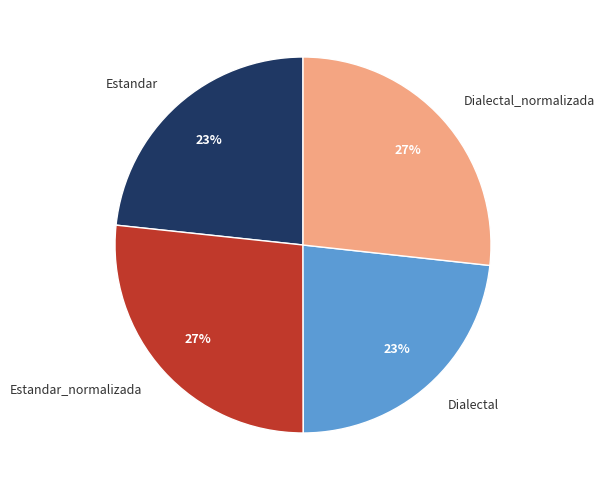

What percentage is the Estandar slice, to the nearest percent?

23%